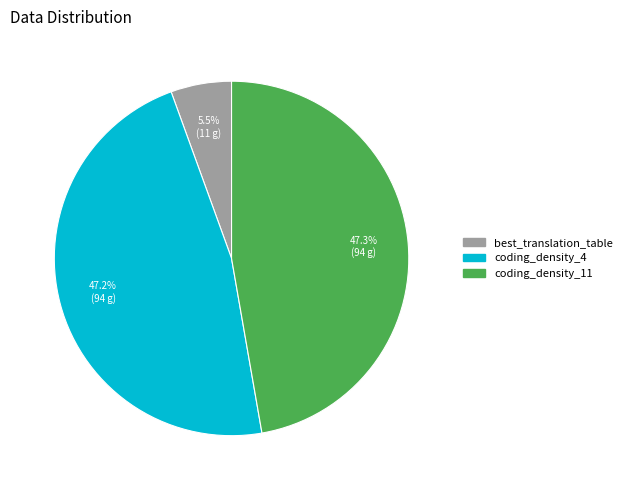

To the nearest percent, what portion does coding_density_11 represent?

47%